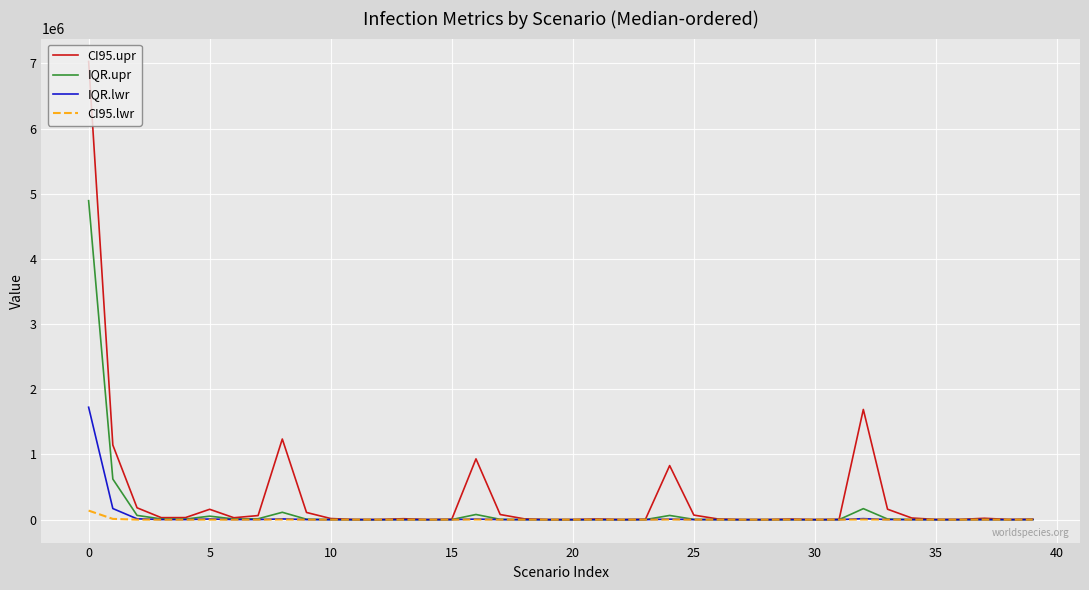

How many series are shown in this chart?

4